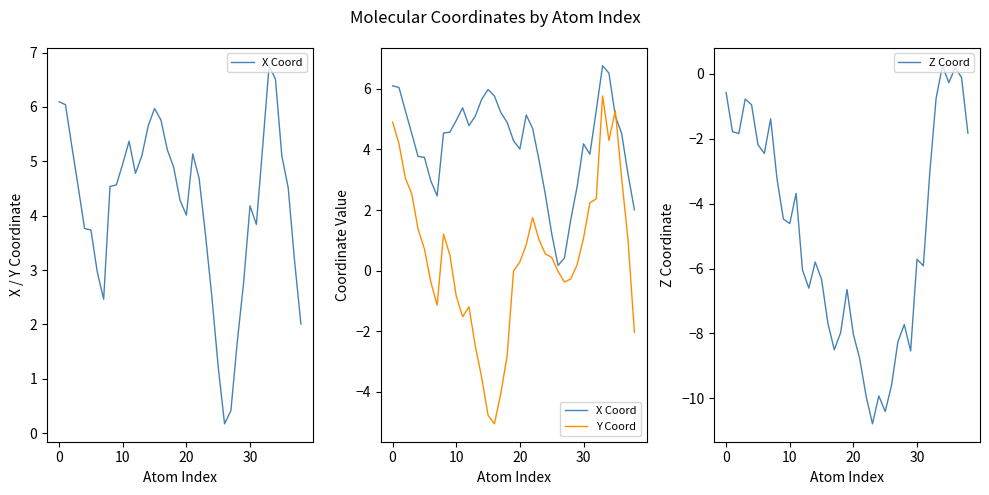

At which label does Y Coord reach its minimum?

16